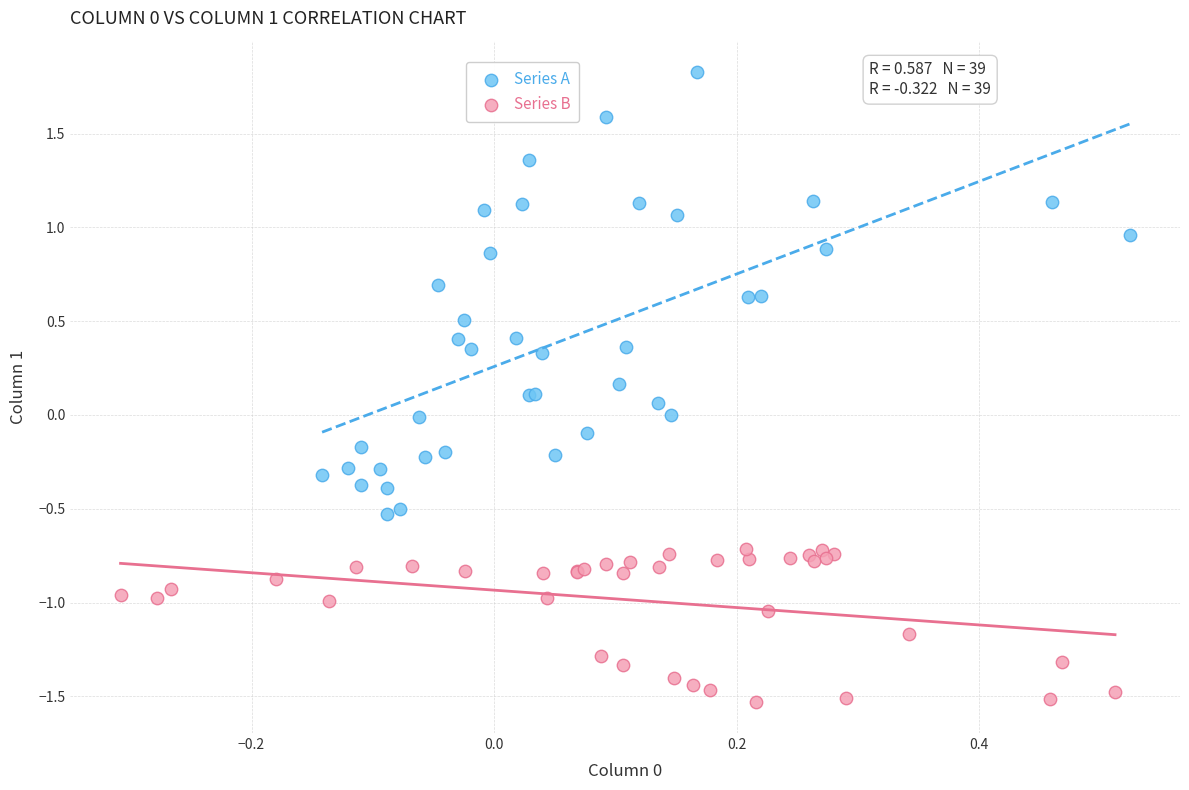

Which series reaches the minimum Y coordinate?

Series B